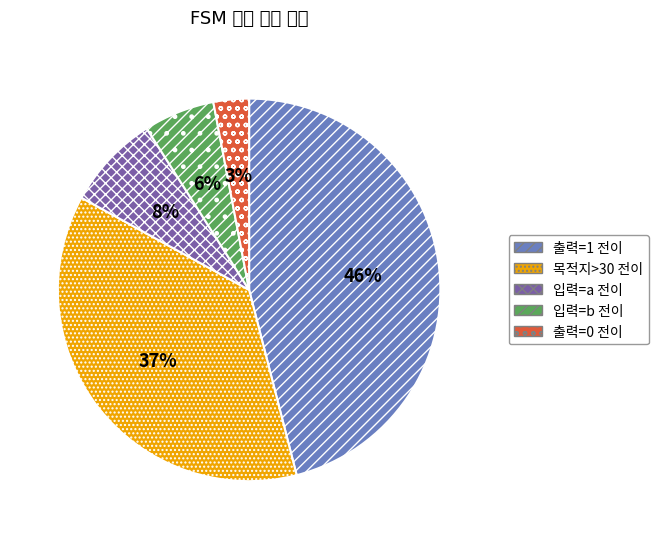

Count the number of slices in the pie.

5